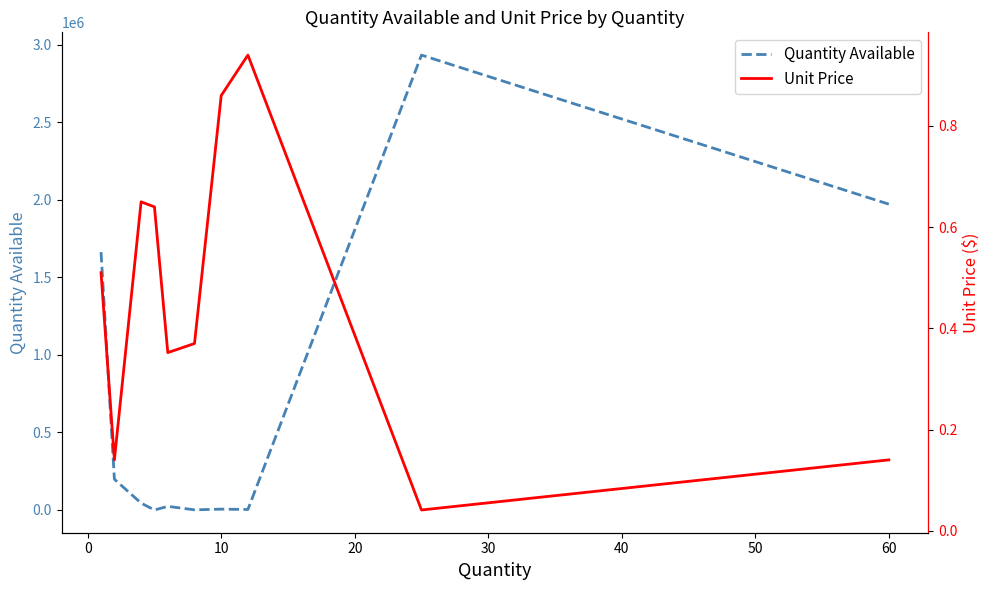

Which series has the largest range (max minus min)?

Quantity Available